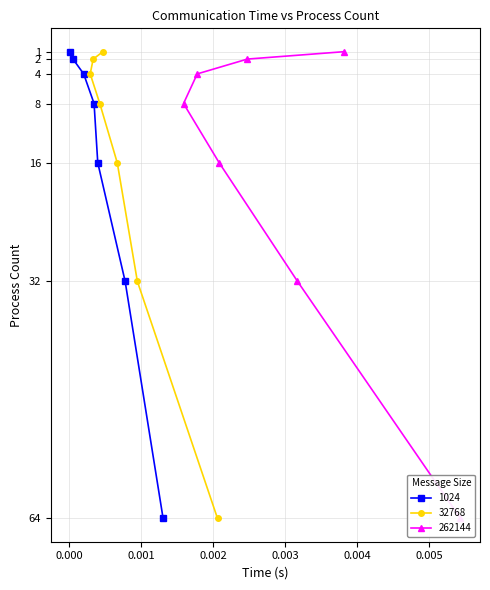

How many data points in 1024 are less than 8?

3